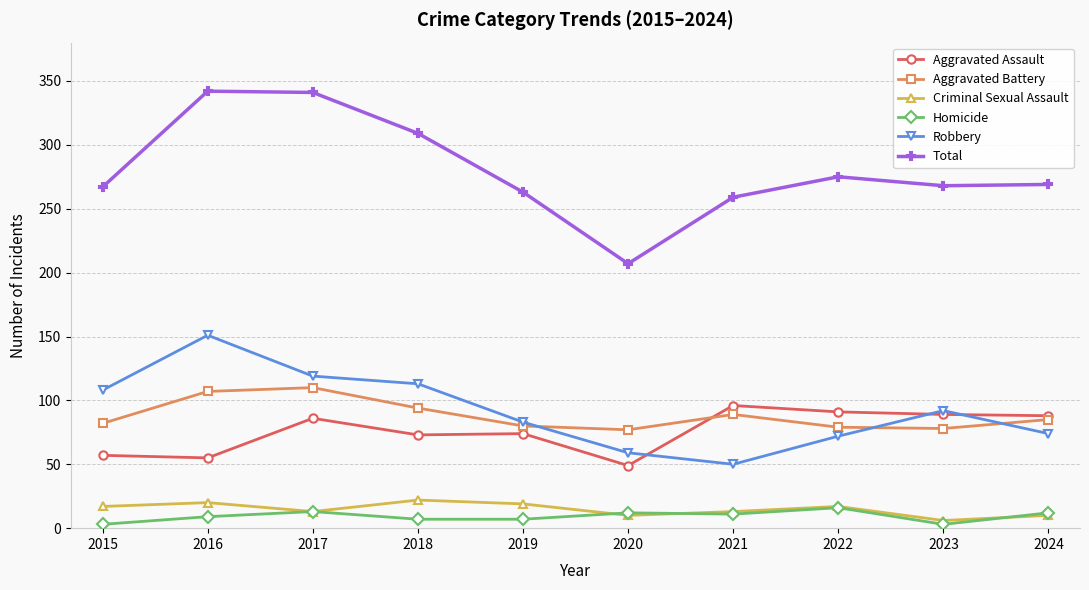

Is the value of Homicide at 2024 greater than the value of Total at 2016?

No